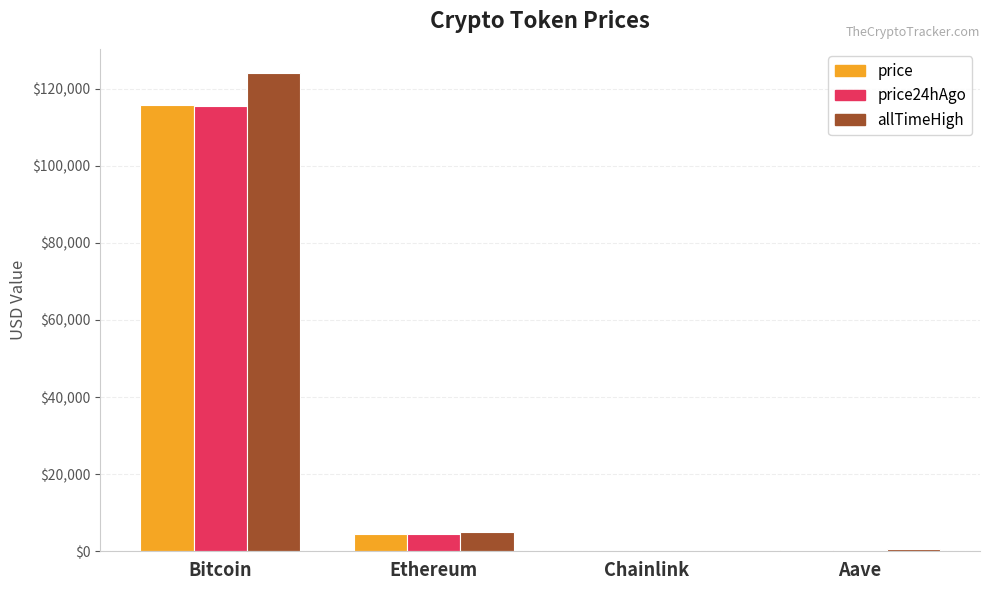

Which series changed the most between Bitcoin and Aave?

allTimeHigh